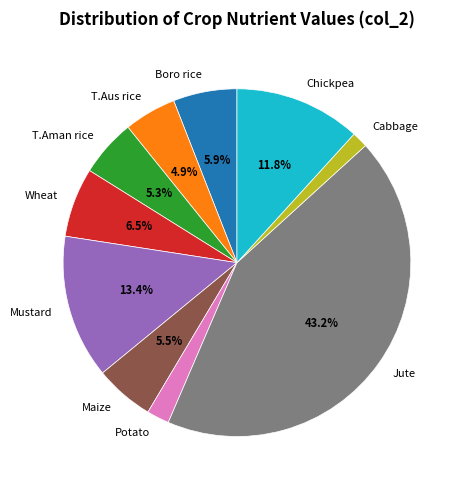

Is the sum of Potato and Boro rice greater than half?

No